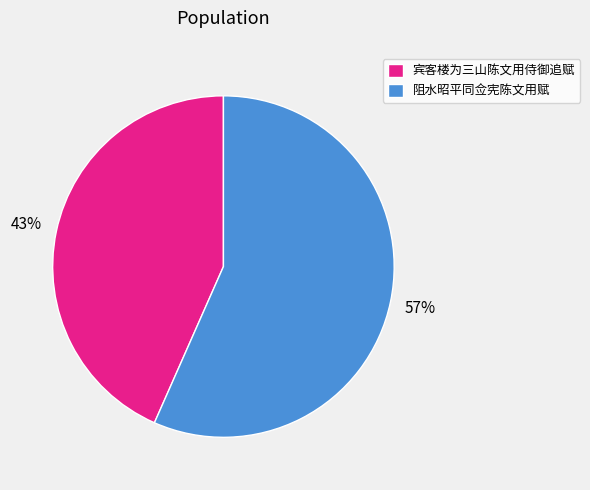

How many segments does this pie chart have?

2